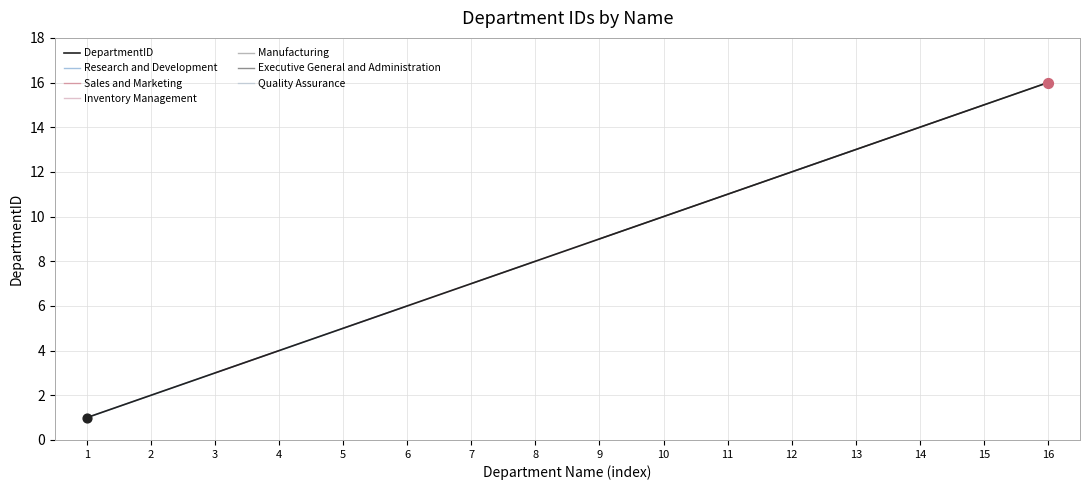

Rank the categories by DepartmentID value from lowest to highest.

1, 2, 3, 4, 5, 6, 7, 8, 9, 10, 11, 12, 13, 14, 15, 16